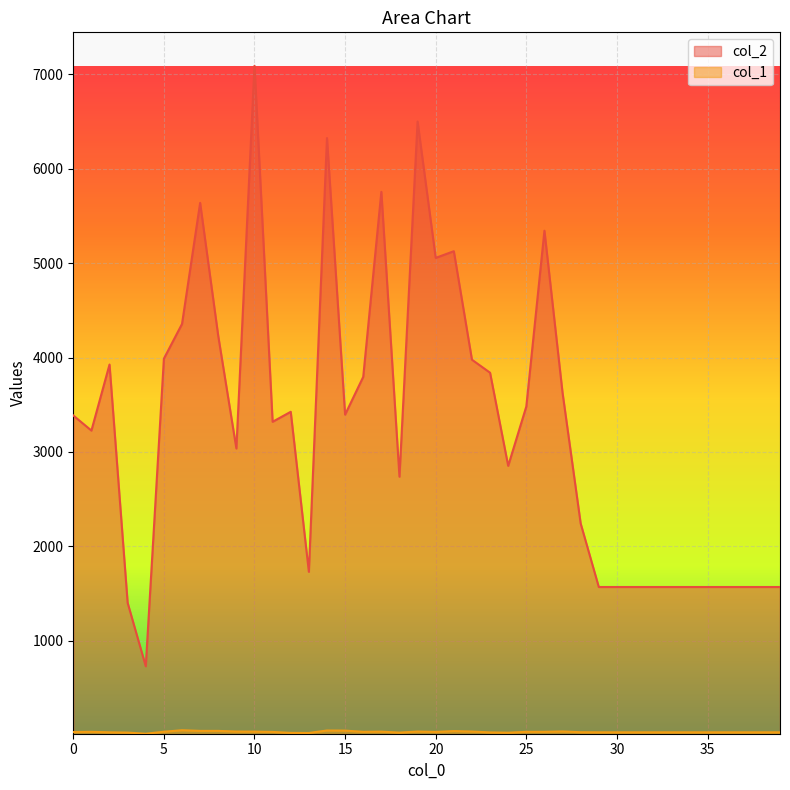

Reading left to right, list all the values displayed in this chart.

col_2: 0=3386	1=3226	2=3926	3=1400	4=728	5=3988	6=4356	7=5639	8=4228	9=3036	10=7092	11=3319	12=3425	13=1729	14=6326	15=3395	16=3795	17=5756	18=2737	19=6501	20=5056	21=5127	22=3977	23=3839	24=2852	25=3481	26=5344	27=3626	28=2241	29=1568	30=1568	31=1568	32=1568	33=1568	34=1568	35=1568	36=1568	37=1568	38=1568	39=1568
col_1: 0=31	1=33	2=28	3=25	4=13	5=34	6=50	7=43	8=43	9=36	10=35	11=32	12=22	13=21	14=47	15=46	16=33	17=35	18=25	19=36	20=32	21=41	22=36	23=27	24=24	25=33	26=33	27=37	28=29	29=28	30=28	31=28	32=28	33=28	34=28	35=28	36=28	37=28	38=28	39=28